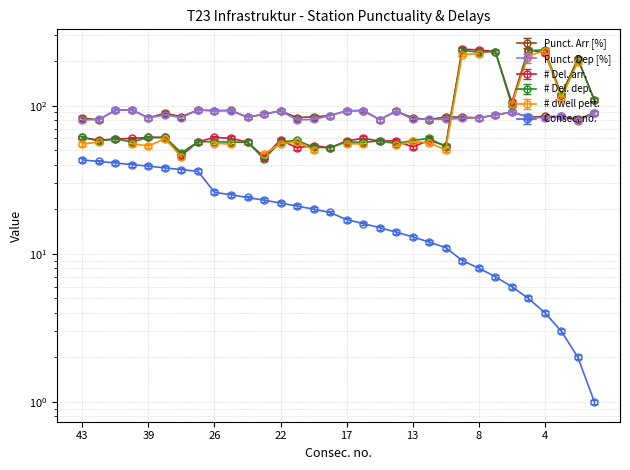

At which category does # Del. dep. reach its first local valley?

42